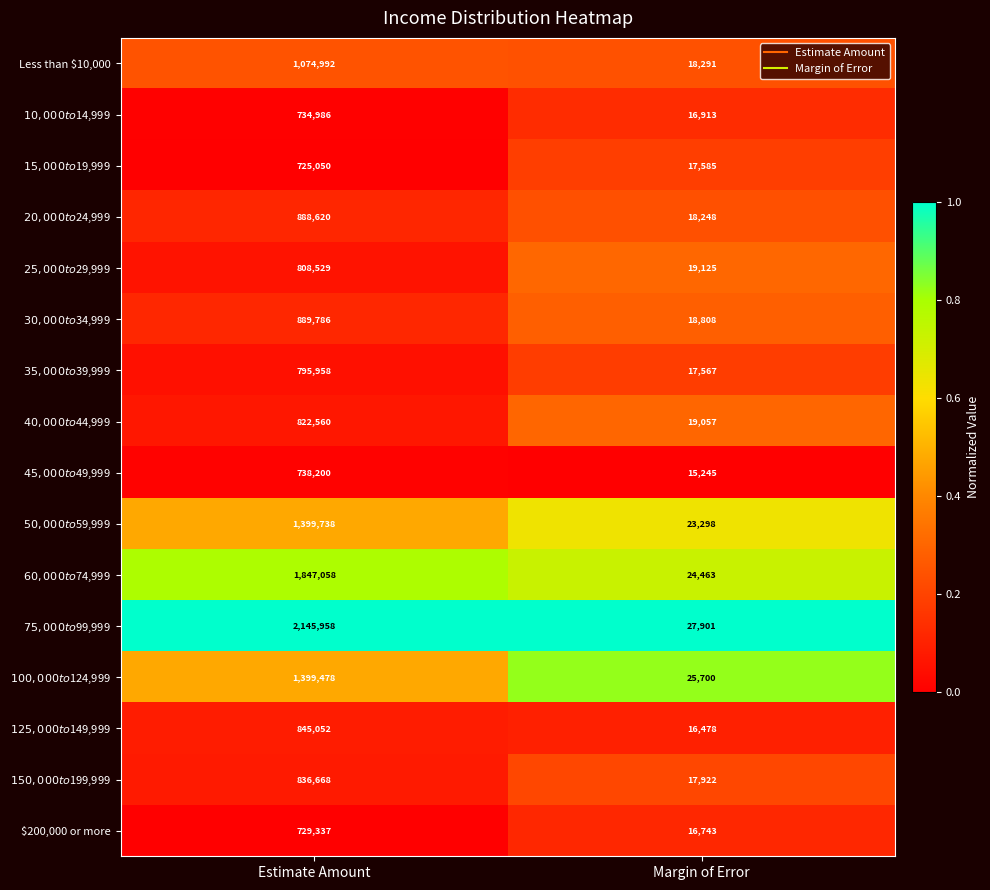

What is the total value across all series at Margin of Error?

313344